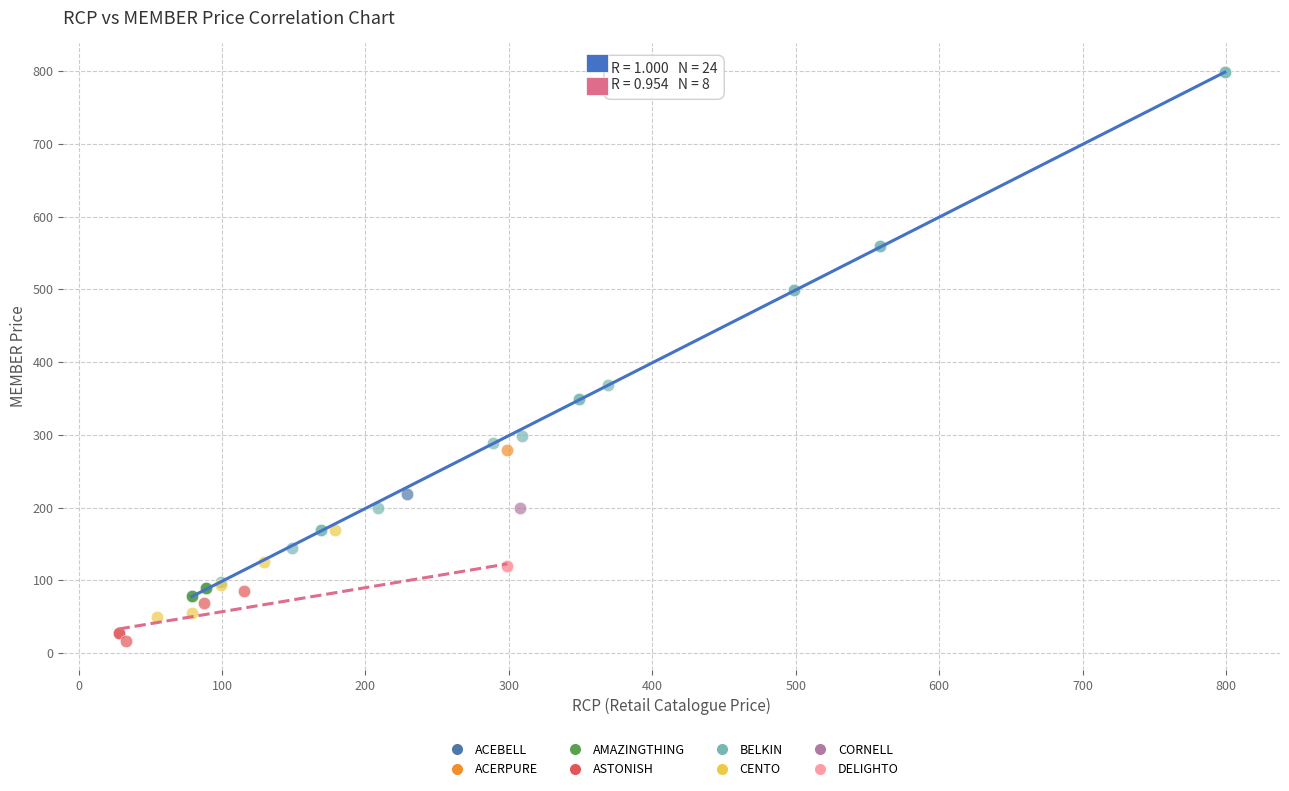

What are all the series names shown in the legend?

ACEBELL, ACERPURE, AMAZINGTHING, ASTONISH, BELKIN, CENTO, CORNELL, DELIGHTO